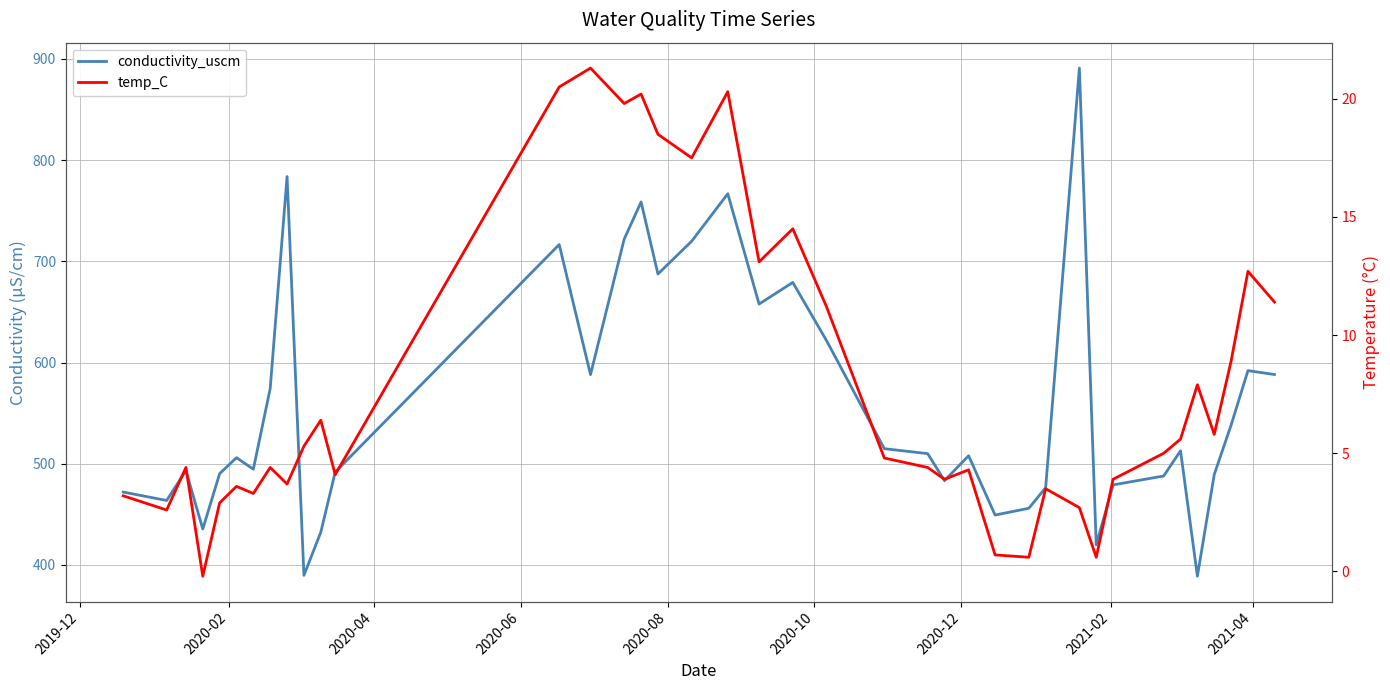

At which category does temp_C reach its first local valley?

2020-02